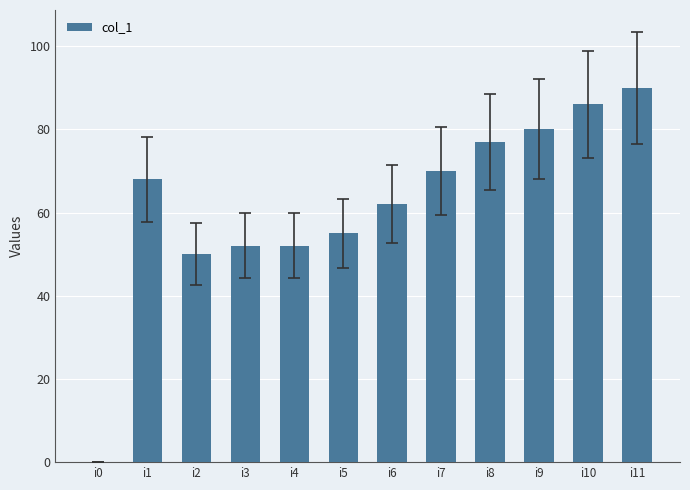

The chart shows a value of 90 at i11. True or false?

True